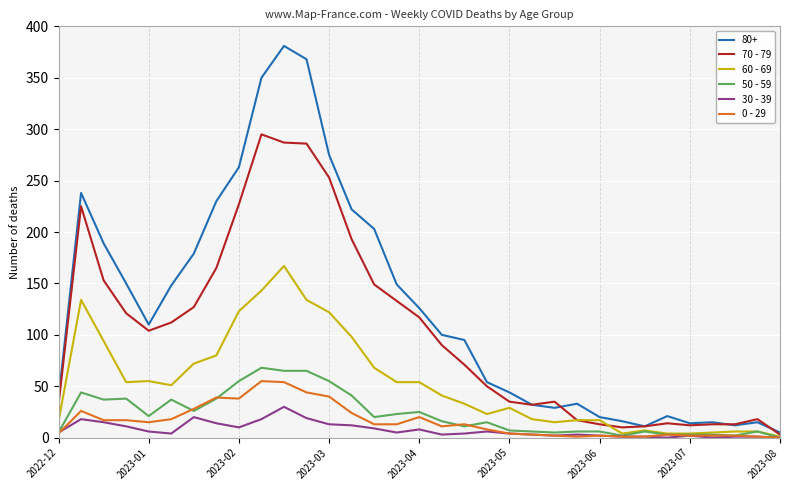

Which series has the widest spread of values?

80+